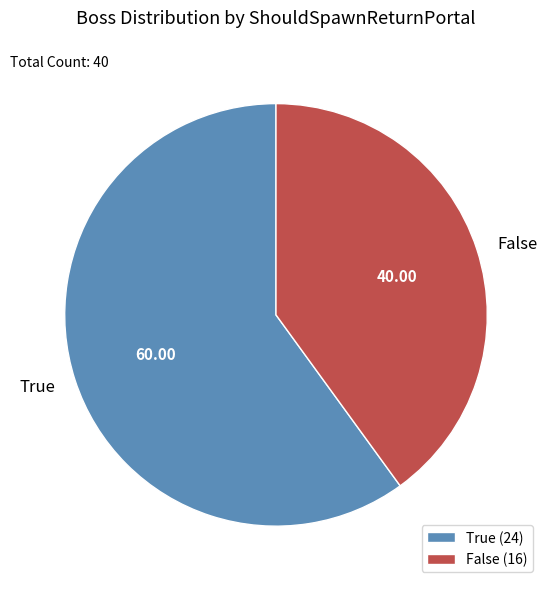

Is the sum of True and False greater than half?

Yes